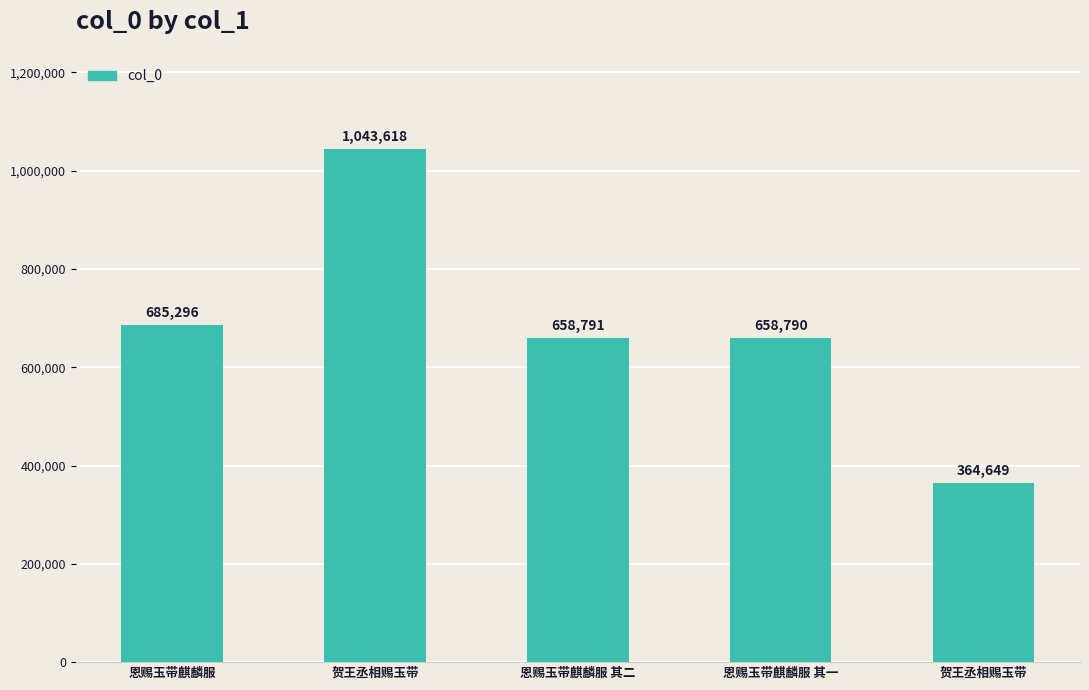

What is the label of the 4th bar from the right?

贺王丞相赐玉带